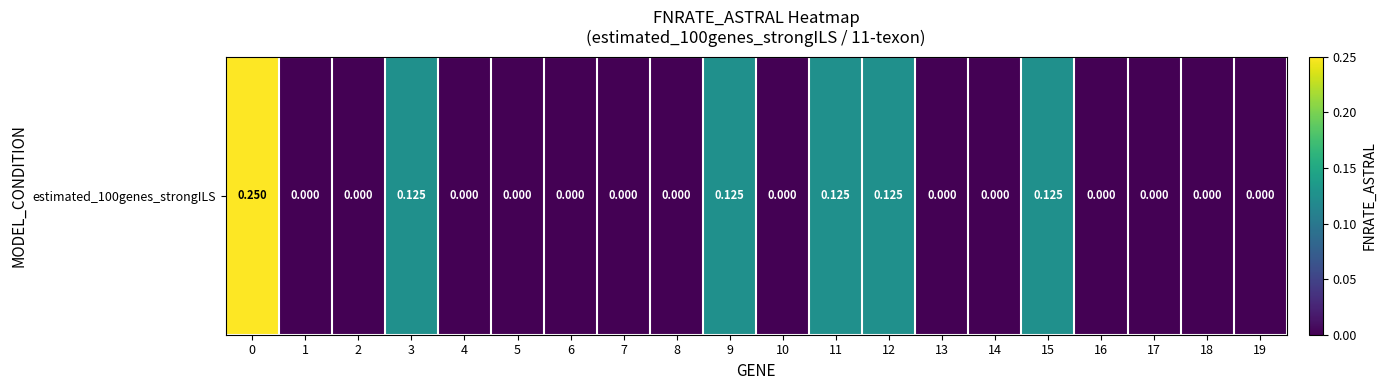

How many data points are above 0?

6